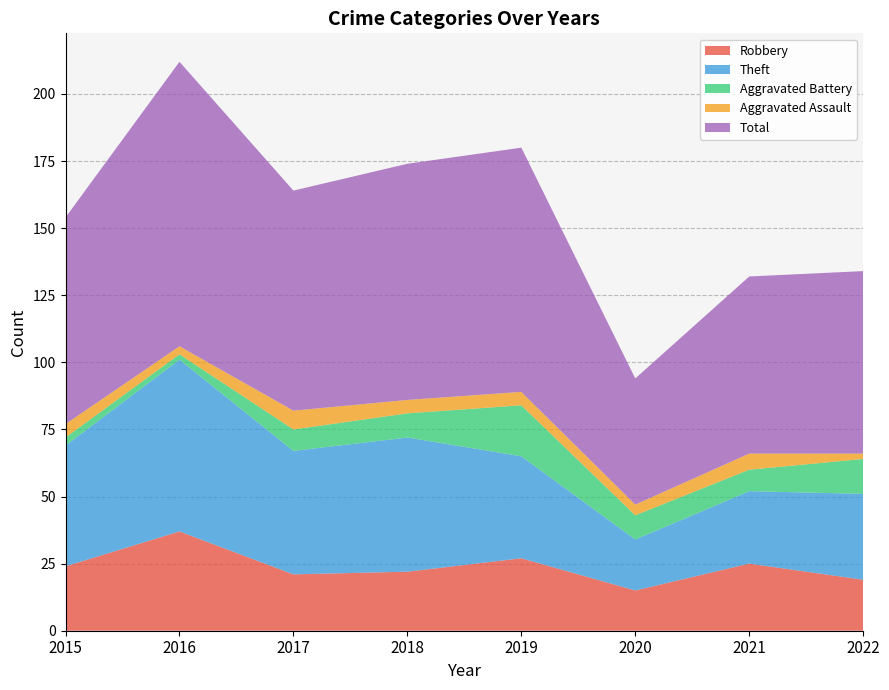

Reading left to right, what are all the values shown in this chart?

Robbery: 24	37	21	22	27	15	25	19
Theft: 45	64	46	50	38	19	27	32
Aggravated Battery: 3	2	8	9	19	9	8	13
Aggravated Assault: 5	3	7	5	5	4	6	2
Total: 77	106	82	88	91	47	66	68